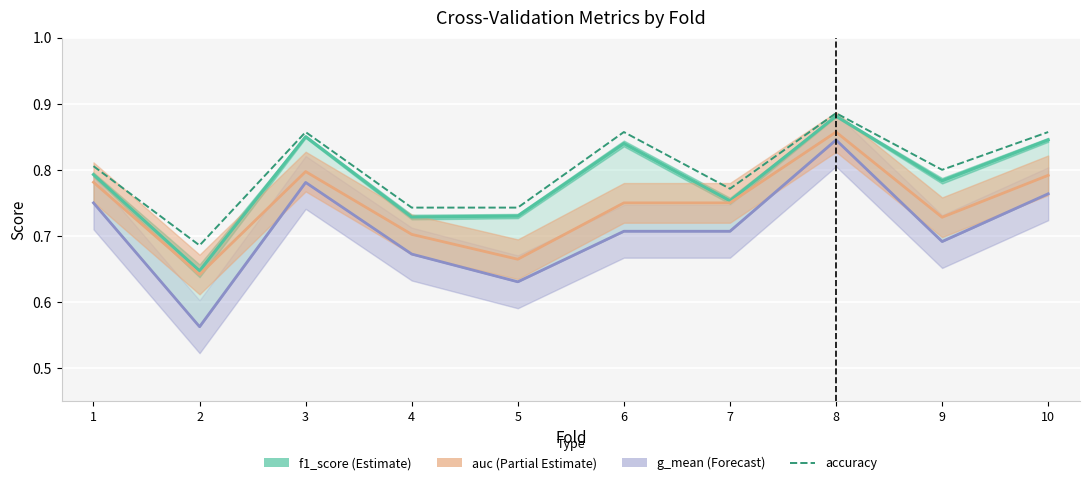

At which category does auc (Partial Estimate) reach its first local valley?

2